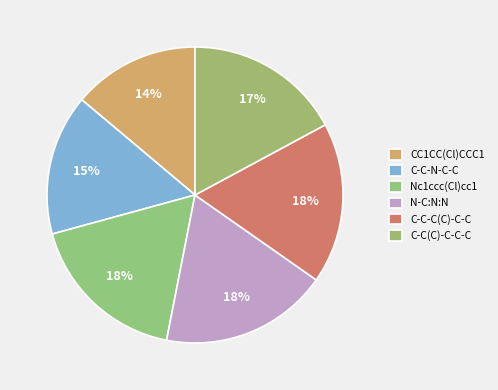

To the nearest percent, what is the combined percentage of C-C-C(C)-C-C and N-C:N:N?

36%